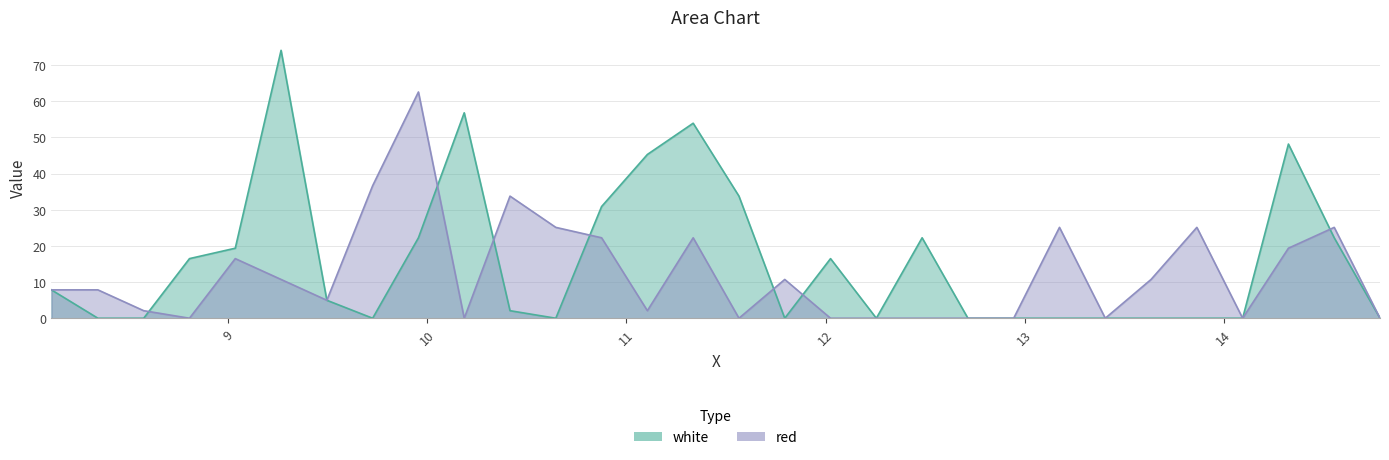

At which category is the sum across all series the highest?

9.265